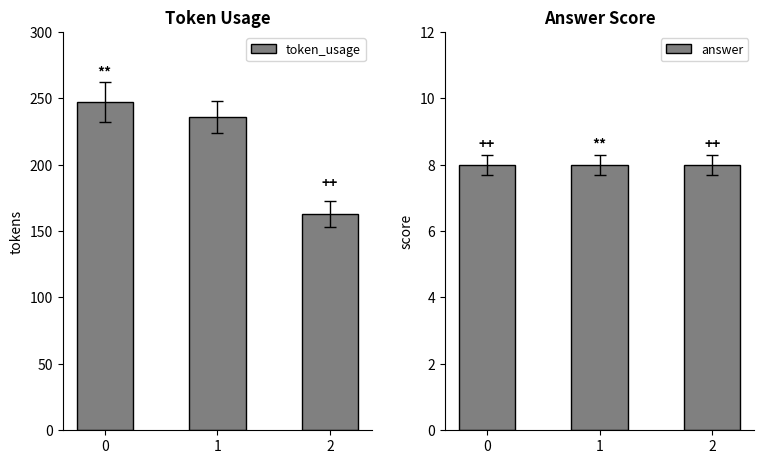

How many groups of bars are there?

3